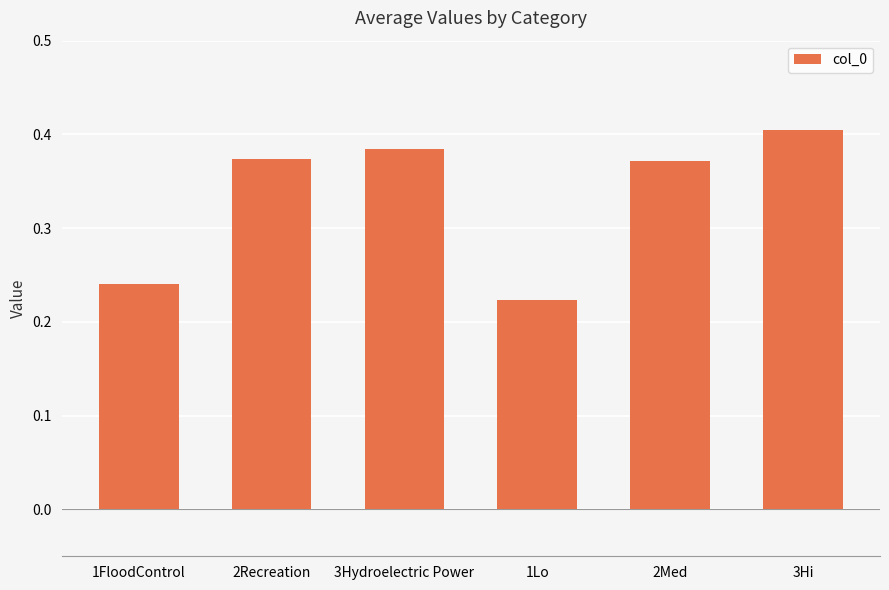

What is the label of the 6th bar from the left?

3Hi